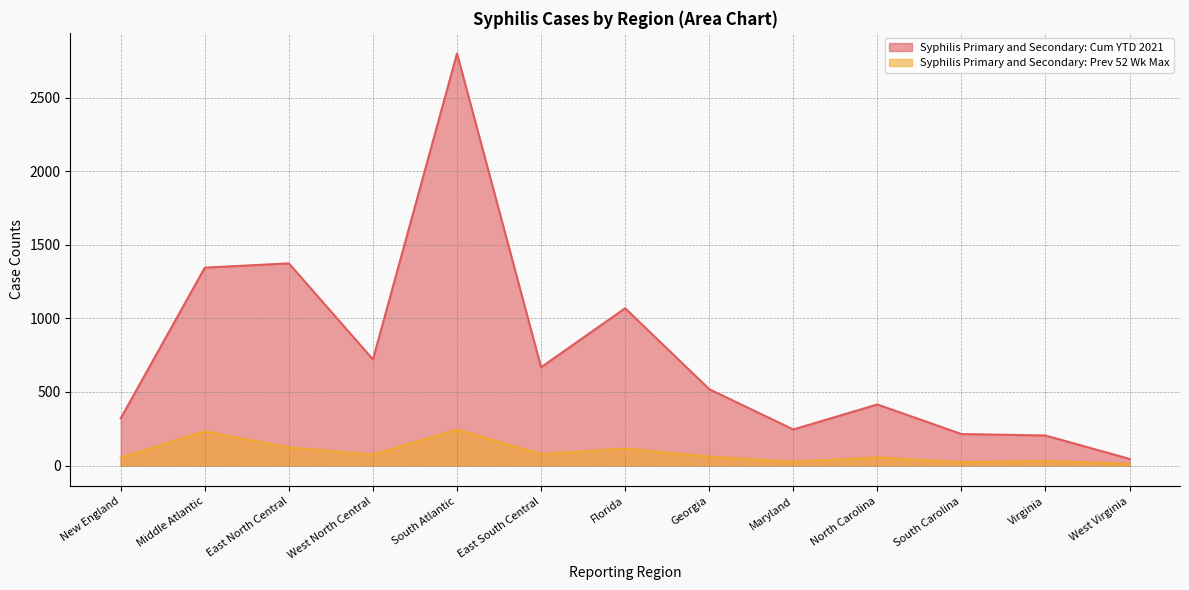

What is the value of the Syphilis Primary and Secondary: Cum YTD 2021 point at the 3rd from the left?

1374